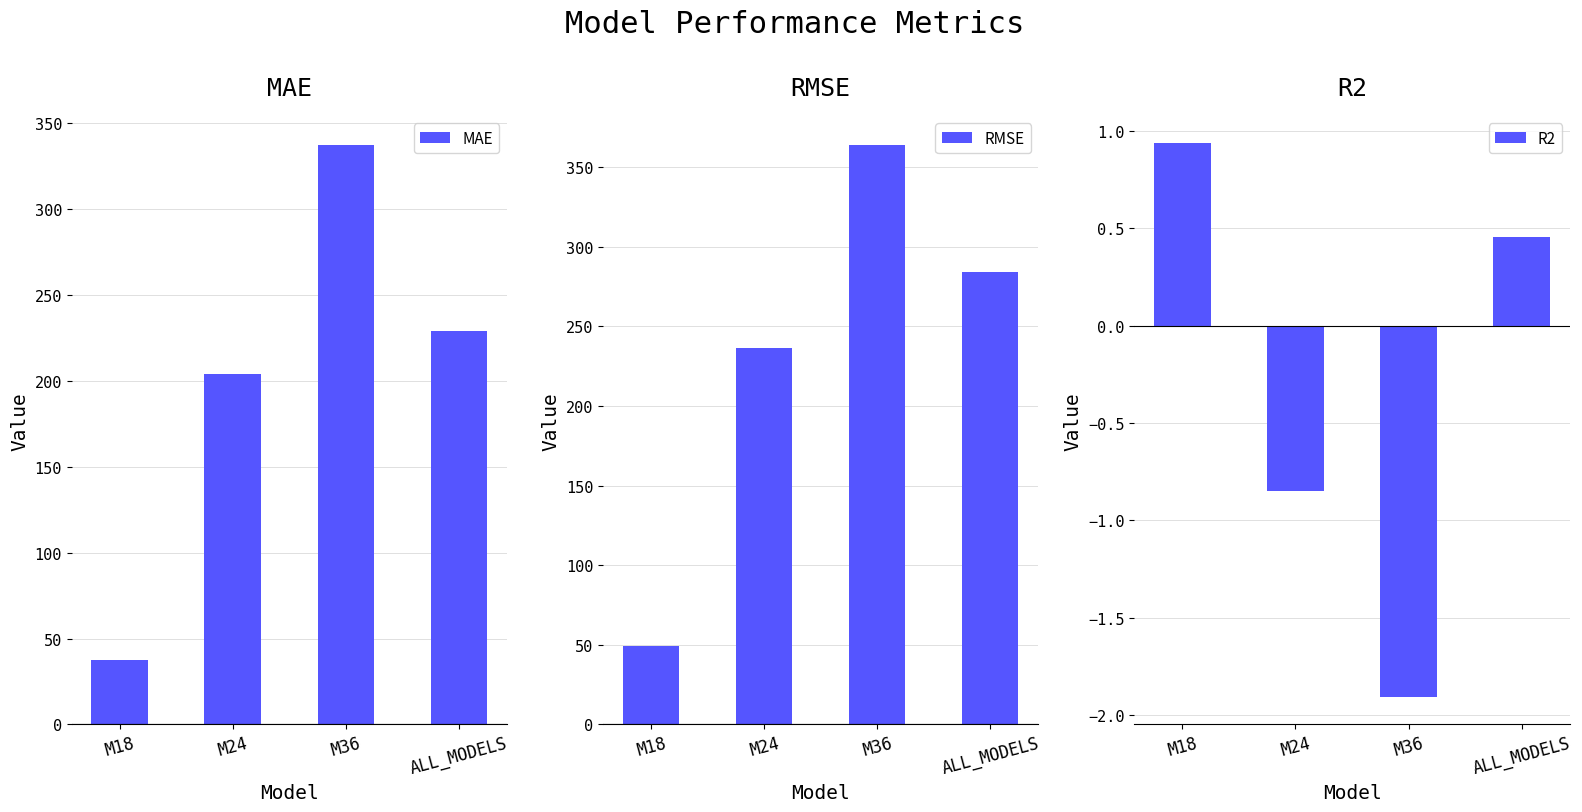

What is the difference between the highest and lowest values at ALL_MODELS?

283.9